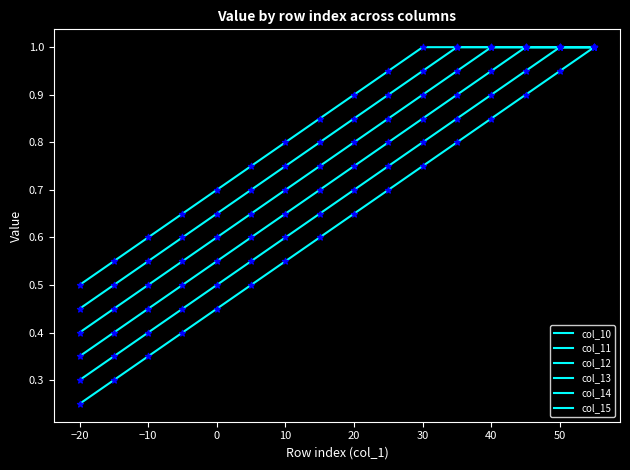

At how many categories does at least one series exceed 0?

16